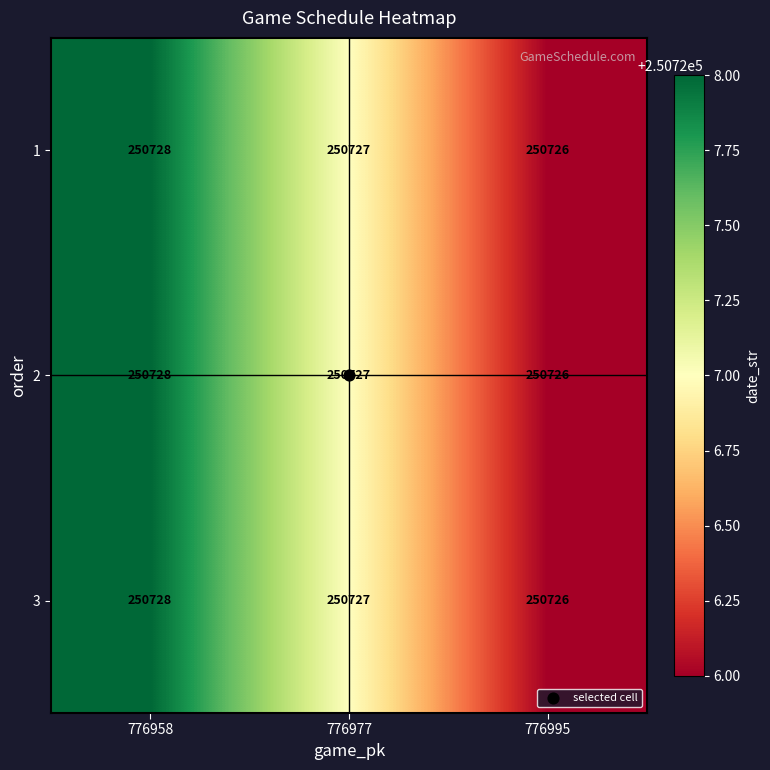

At which category is the sum across all series the highest?

776958